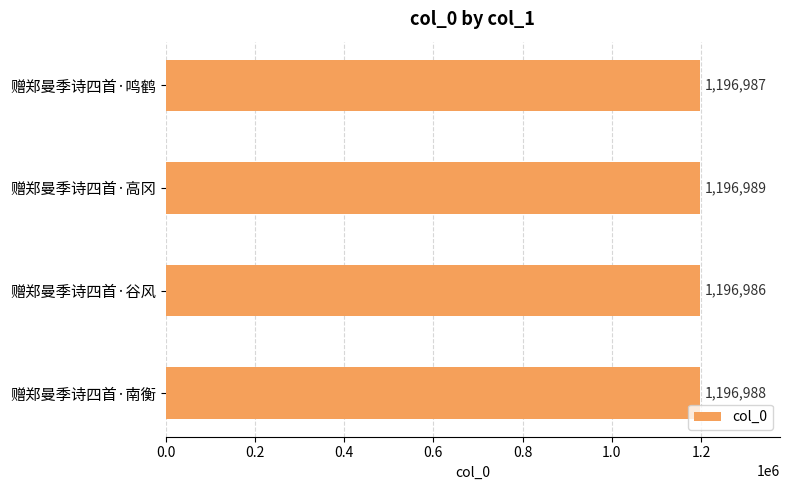

How many values are between 1196987 and 1196989?

3